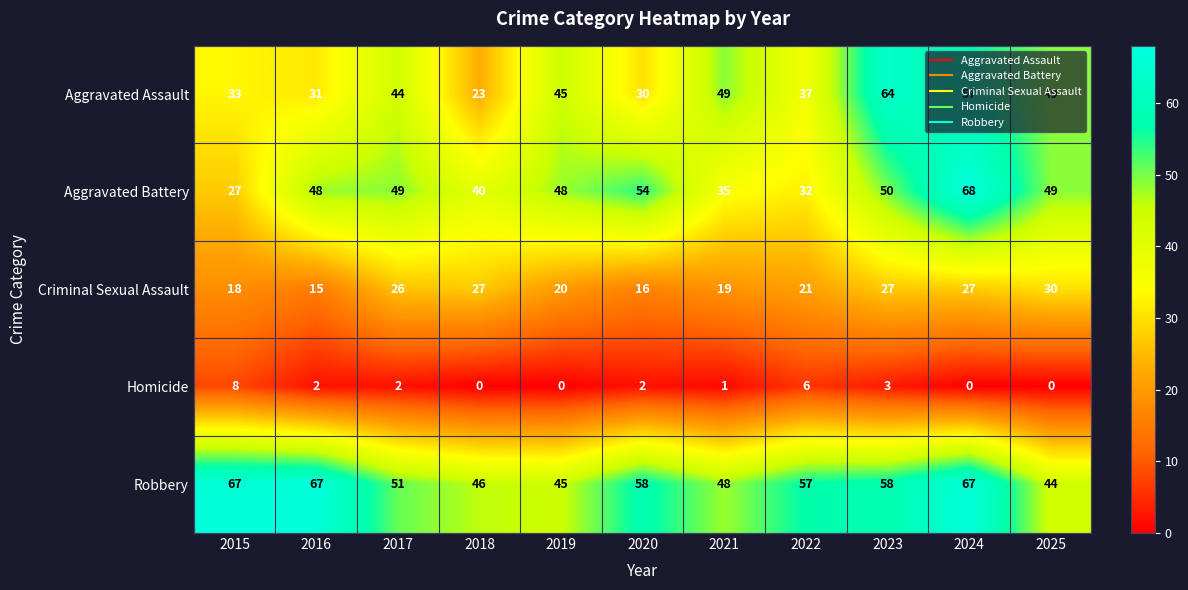

Which series has the largest total across all categories?

Robbery